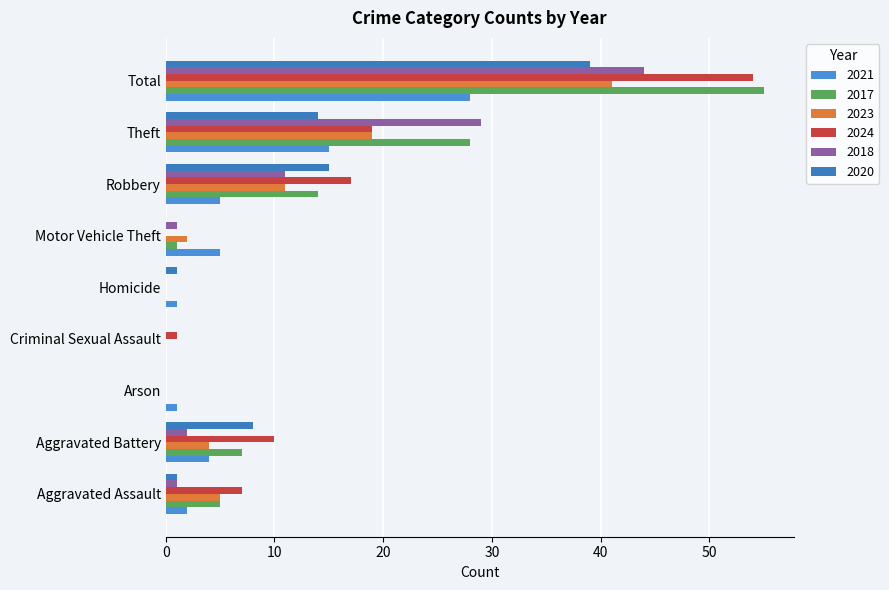

Which label corresponds to the largest value in the chart?

Total